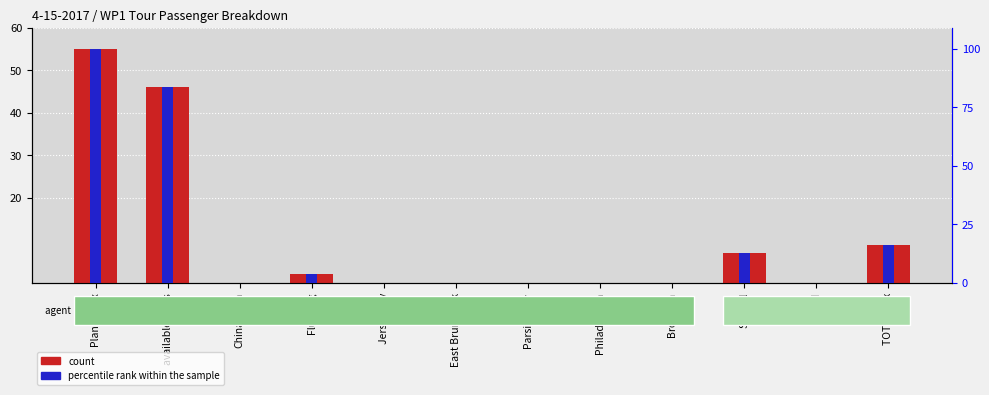

Which series has the largest range (max minus min)?

percentile rank within the sample